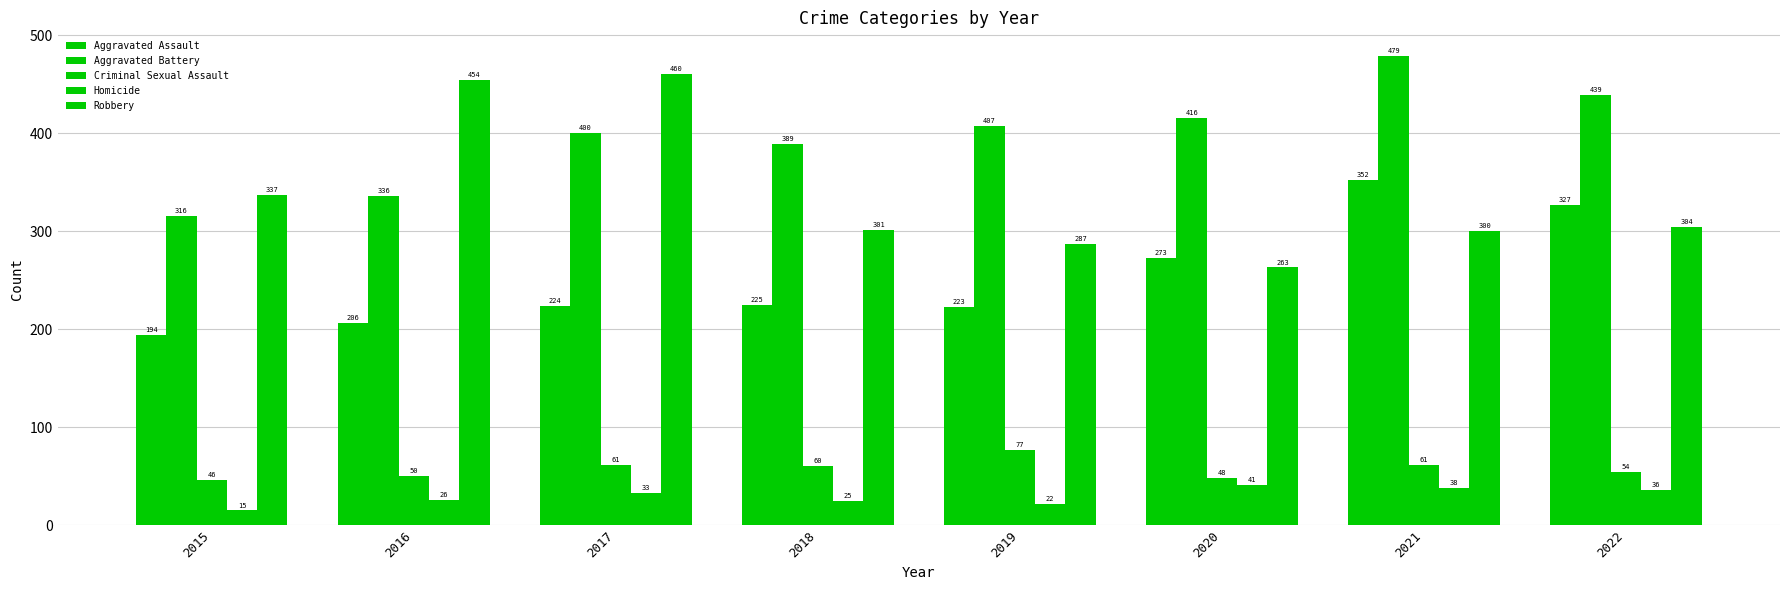

How many values in the Criminal Sexual Assault series are below 60?

4